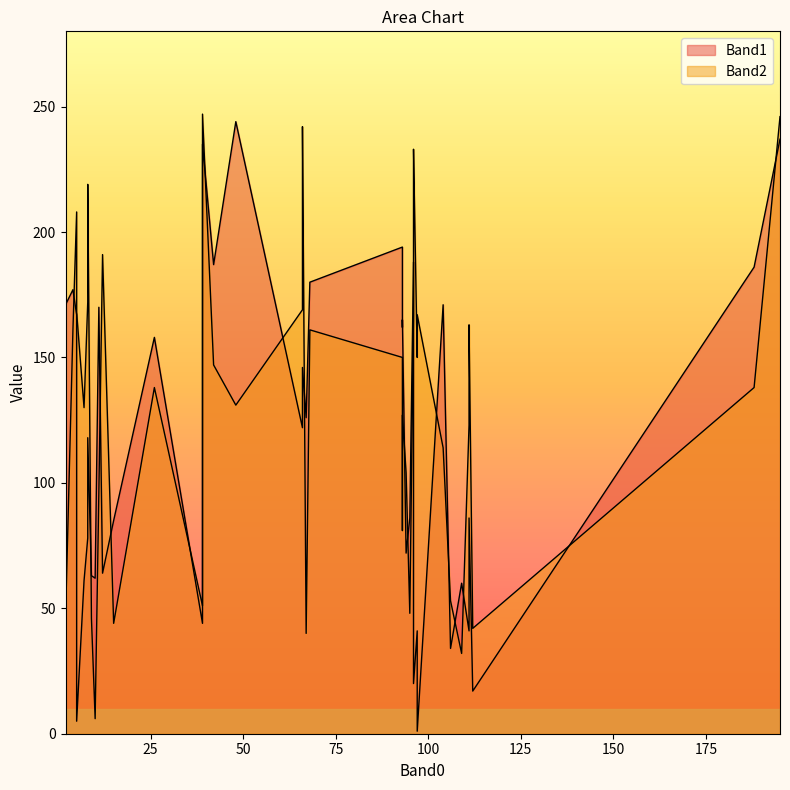

How many data points in Band1 are less than 122?

20